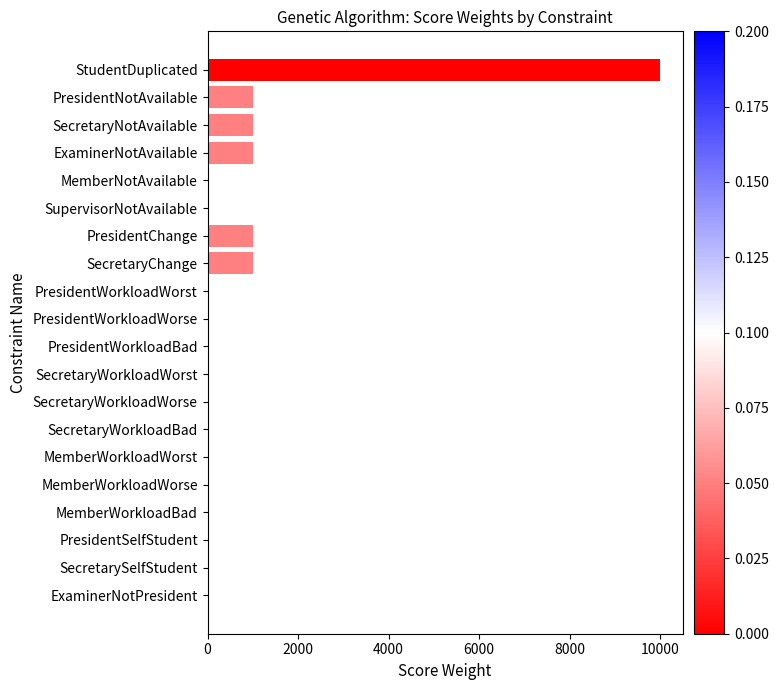

The chart shows a value of 1000 at ExaminerNotAvailable. True or false?

True